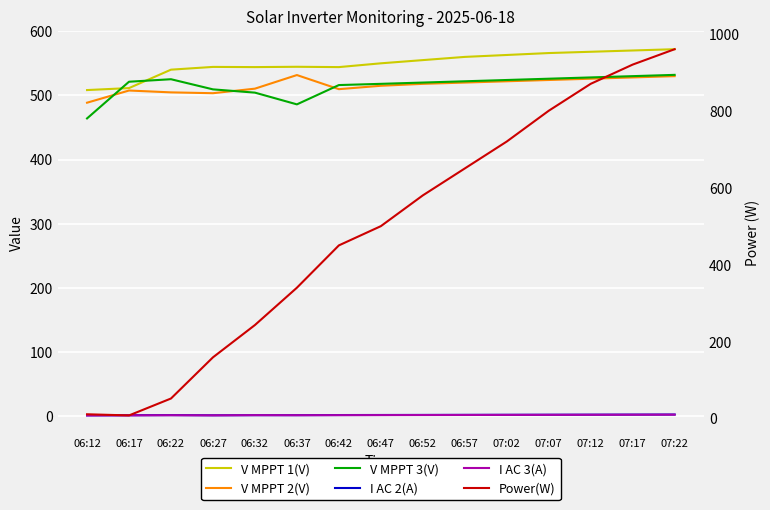

How many lines are shown in the chart?

6